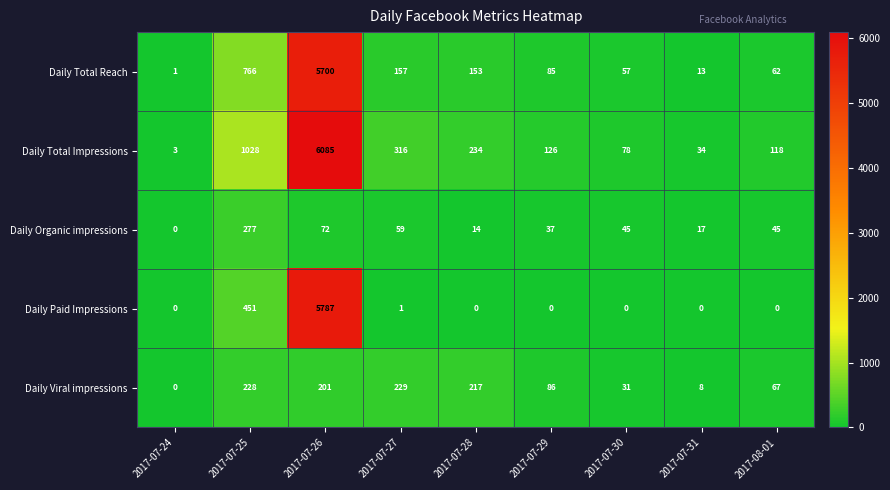

The value of Daily Organic impressions at 2017-07-29 is 19. True or false?

False